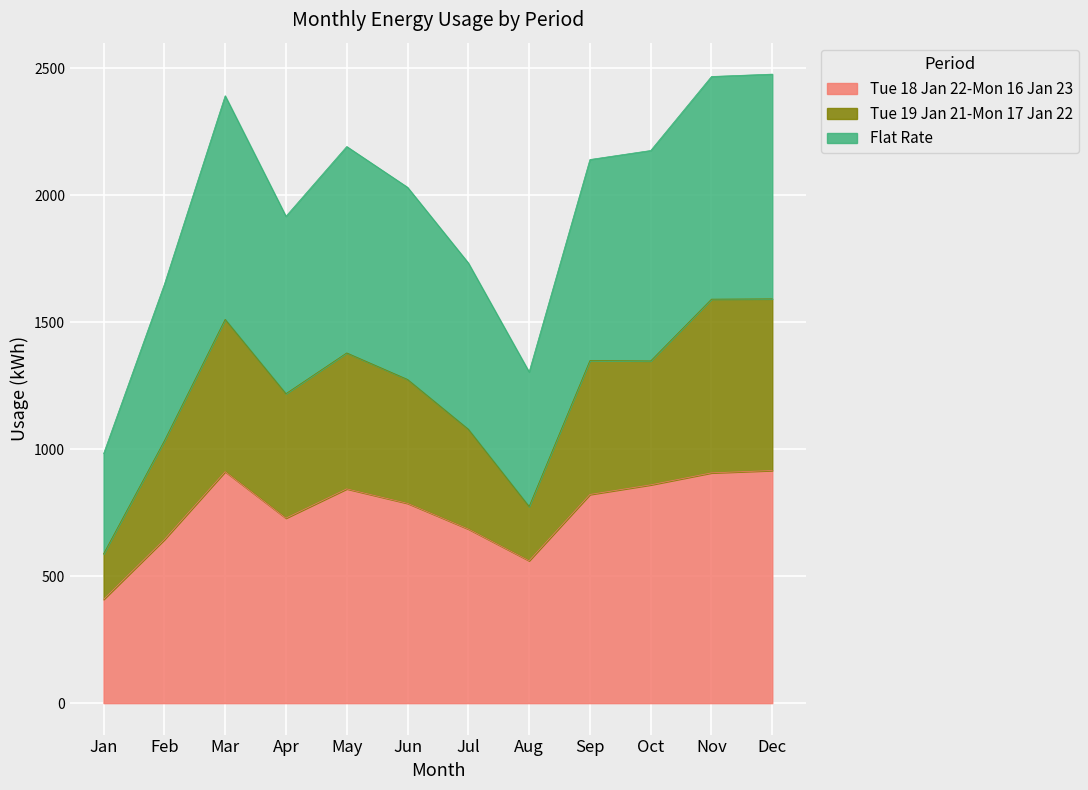

Reading left to right, extract all data points from this chart.

Tue 18 Jan 22-Mon 16 Jan 23: 408.5	644.0	911.6	728.5	843.8	786.7	685.6	560.8	821.7	859.7	906.9	916.1
Tue 19 Jan 21-Mon 17 Jan 22: 587.8	1033.0	1511.3	1218.7	1379.2	1274.7	1078.7	774.3	1349.1	1347.6	1591.0	1592.1
Flat Rate: 982.4	1649.1	2391.9	1917.2	2192.0	2031.4	1733.4	1304.2	2140.8	2176.3	2467.8	2477.1